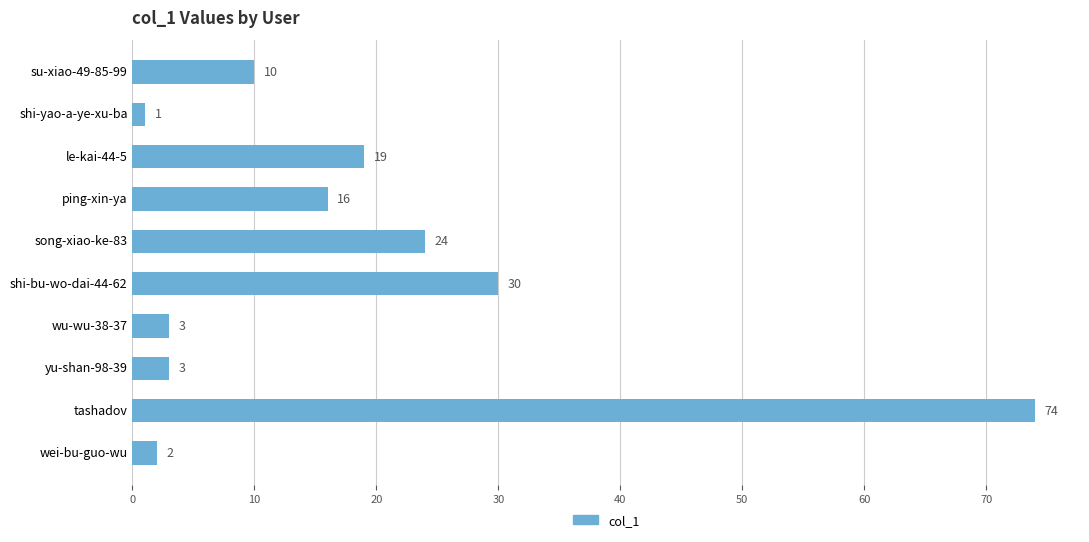

The chart shows a value of 3 at wu-wu-38-37. True or false?

True